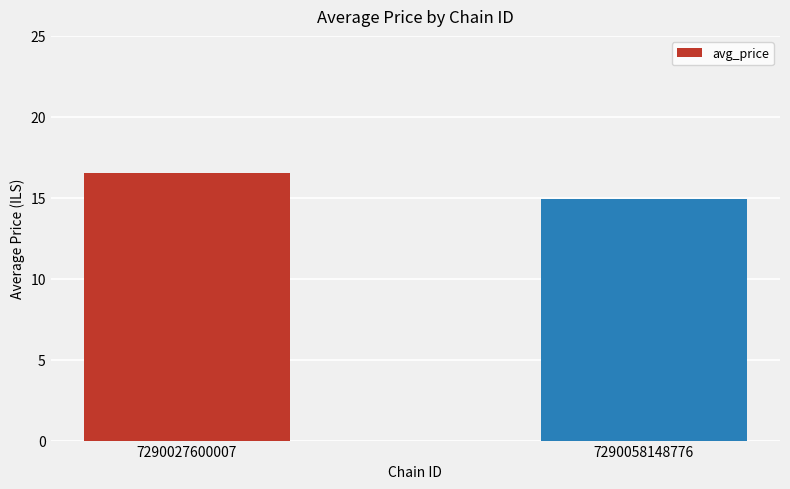

At which category does the chart reach its minimum across all series?

7290058148776